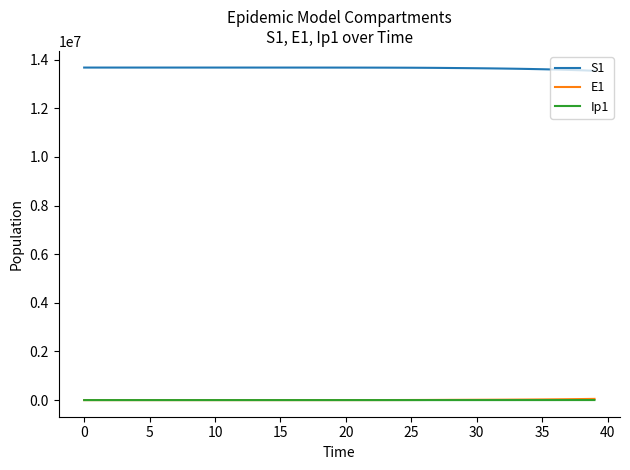

True or false: E1 and S1 intersect in this chart.

False